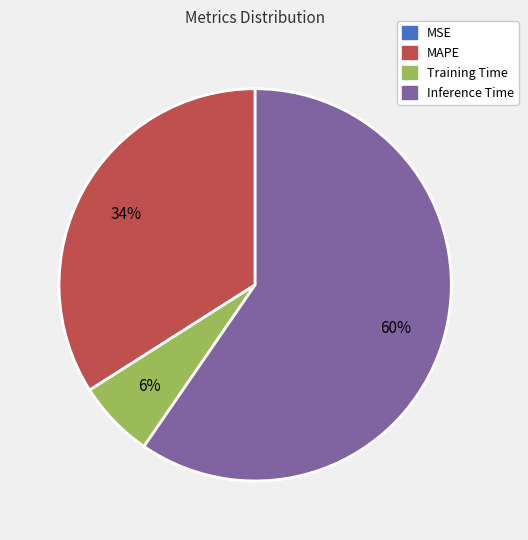

Between Inference Time and MAPE, which is larger?

Inference Time